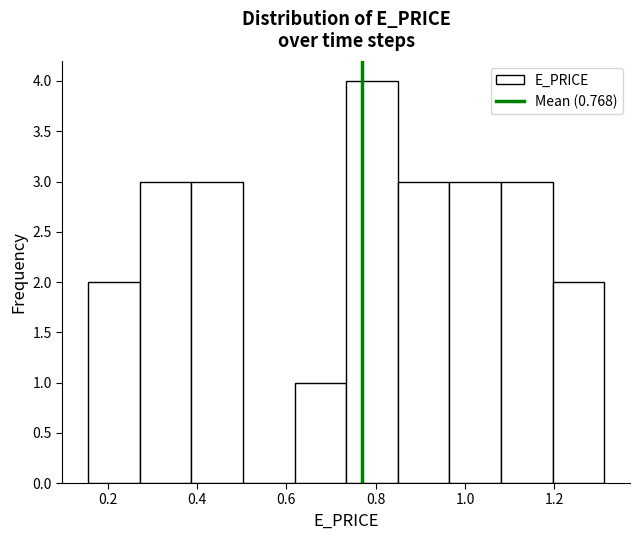

Reading left to right, list every bar in this chart as the range it spans on the x-axis followed by its height. Neither the bar edges nor the heights are printed on the chart, so give them approximately, as read against the axes.

0.16 to 0.28: 2
0.28 to 0.38: 3
0.38 to 0.50: 3
0.50 to 0.62: 0
0.62 to 0.74: 1
0.74 to 0.84: 4
0.84 to 0.96: 3
0.96 to 1.08: 3
1.08 to 1.20: 3
1.20 to 1.32: 2